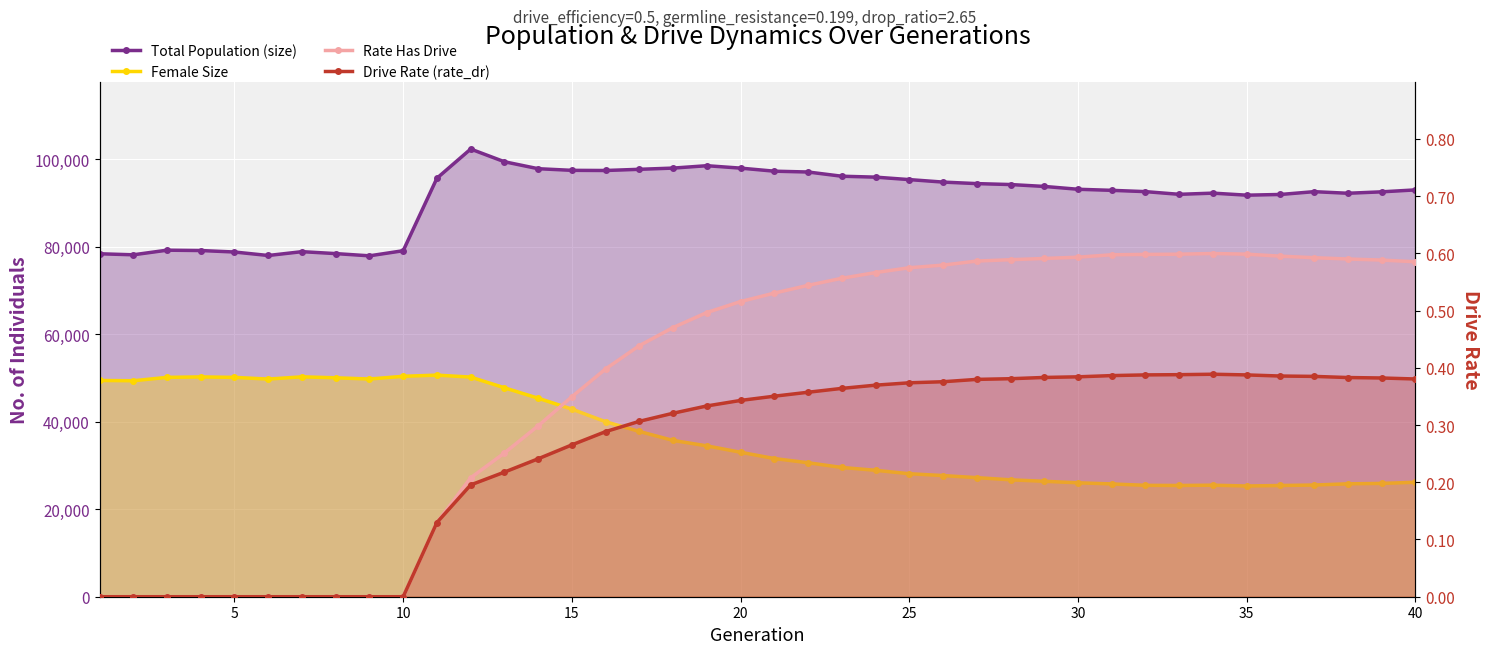

What is the difference between the maximum and minimum values in the Female Size series?

25334.0